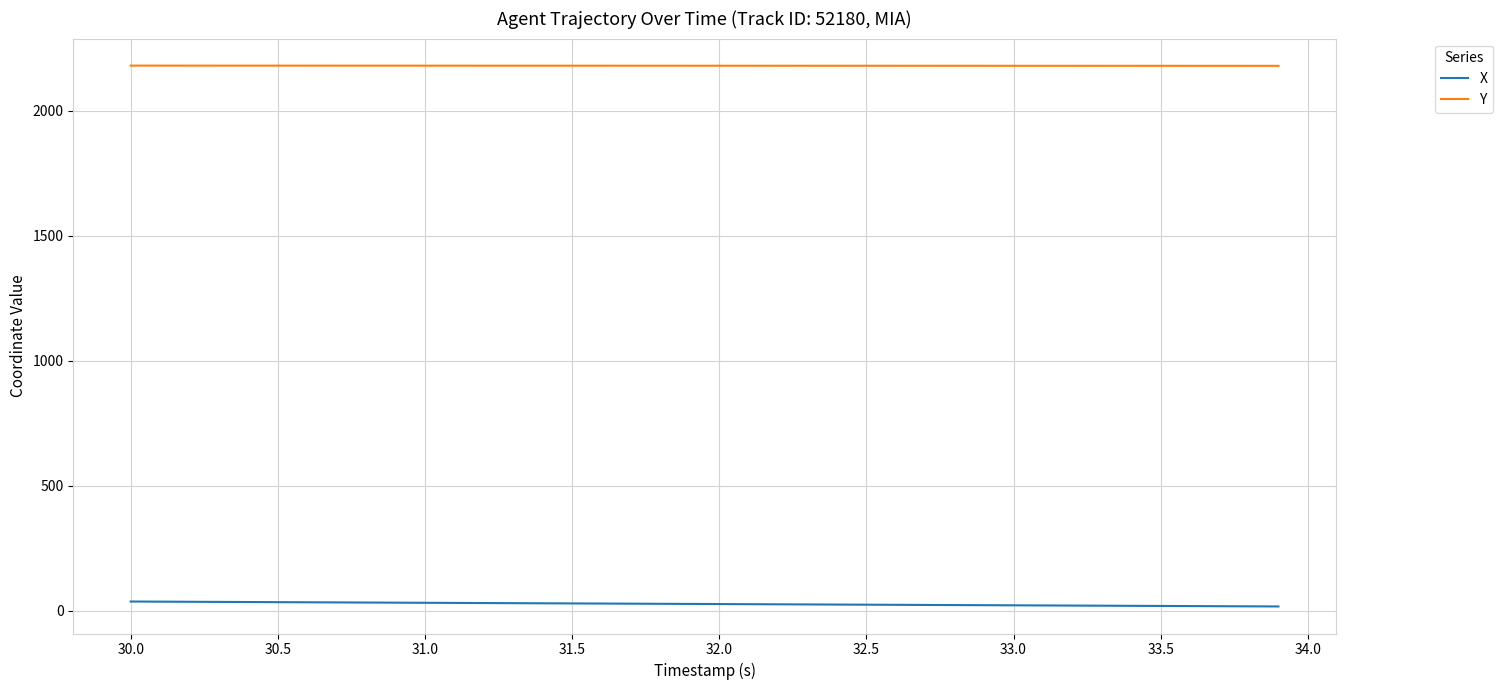

How many lines are shown in the chart?

2